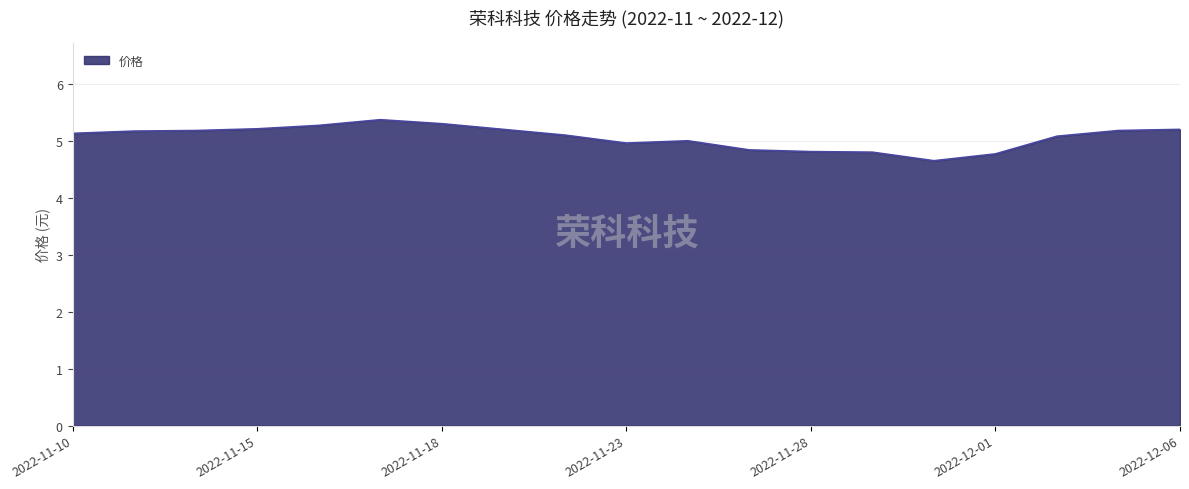

What is the smallest value displayed?

4.7